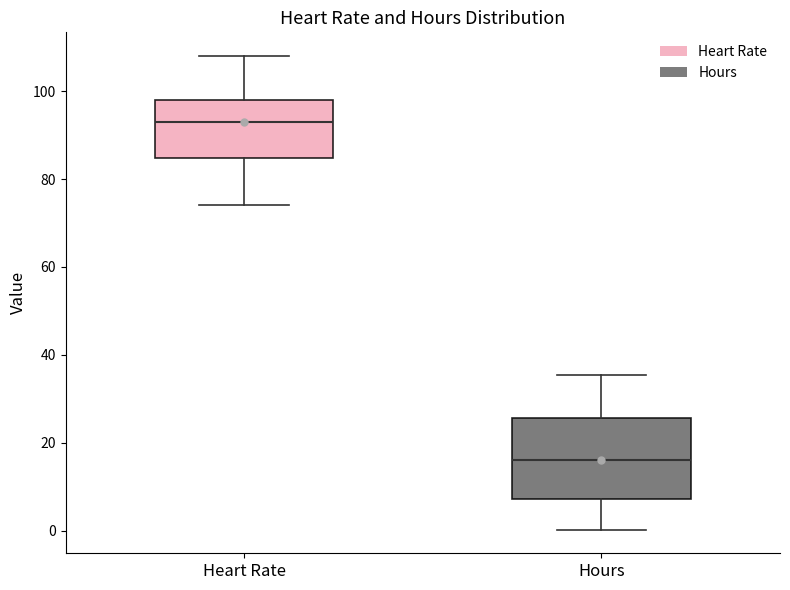

Which box has the lowest median line?

Hours